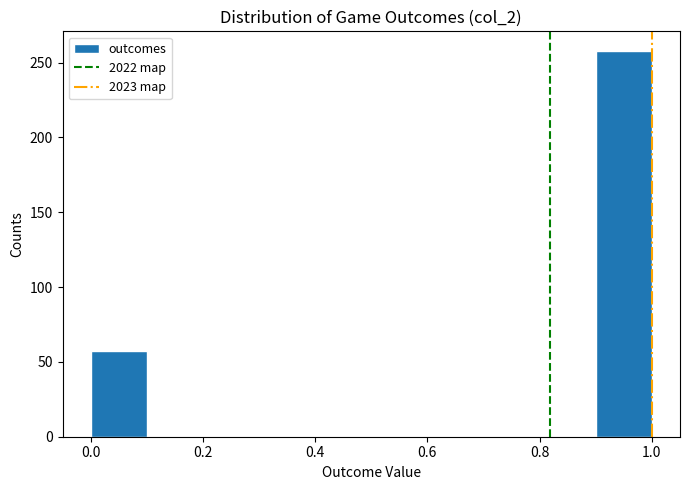

Reading left to right, transcribe this chart: for each bar, give the range it covers on the x-axis and its height. The values are not printed on the chart, so give them approximately, as read against the axis.

0.0 to 0.1: 55
0.1 to 0.2: 0
0.2 to 0.3: 0
0.3 to 0.4: 0
0.4 to 0.5: 0
0.5 to 0.6: 0
0.6 to 0.7: 0
0.7 to 0.8: 0
0.8 to 0.9: 0
0.9 to 1.0: 260